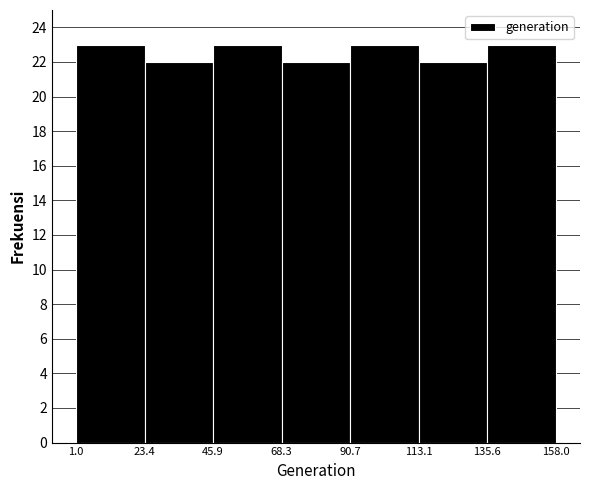

Reading left to right, list every bar in this chart as the range it spans on the x-axis followed by its height. The values are not printed on the chart, so give them approximately, as read against the axis.

1.0 to 23.4: 23
23.4 to 45.9: 22
45.9 to 68.3: 23
68.3 to 90.7: 22
90.7 to 113.1: 23
113.1 to 135.6: 22
135.6 to 158.0: 23